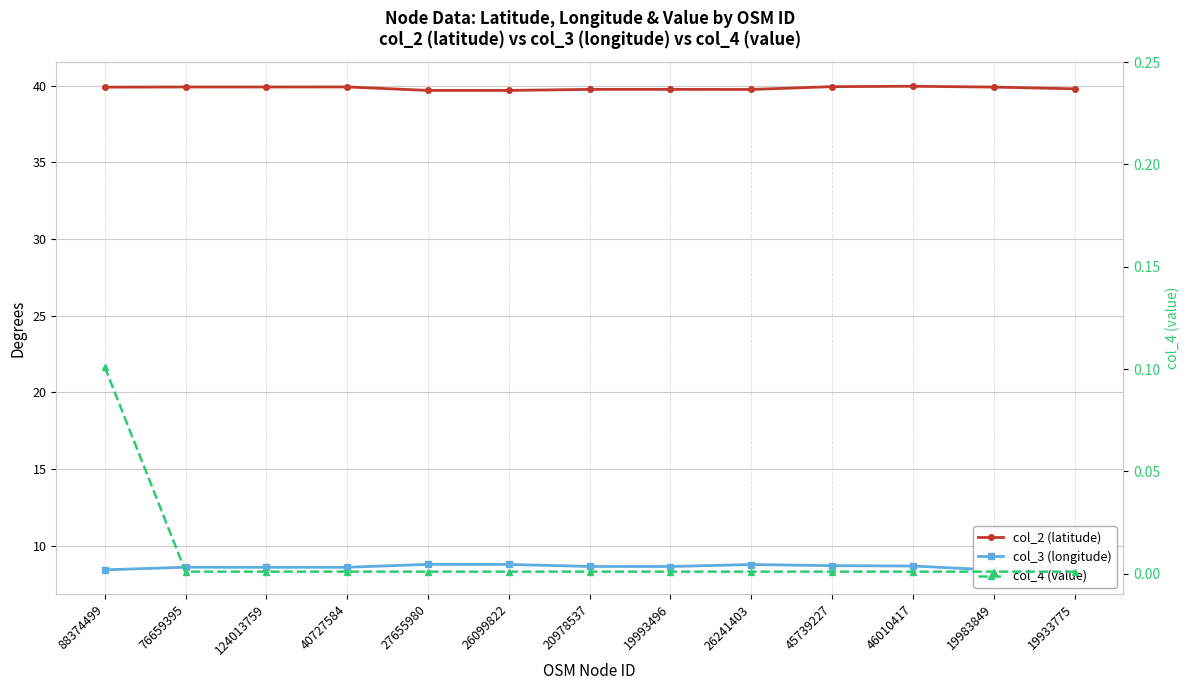

What is the label of the 3rd point from the right?

46010417